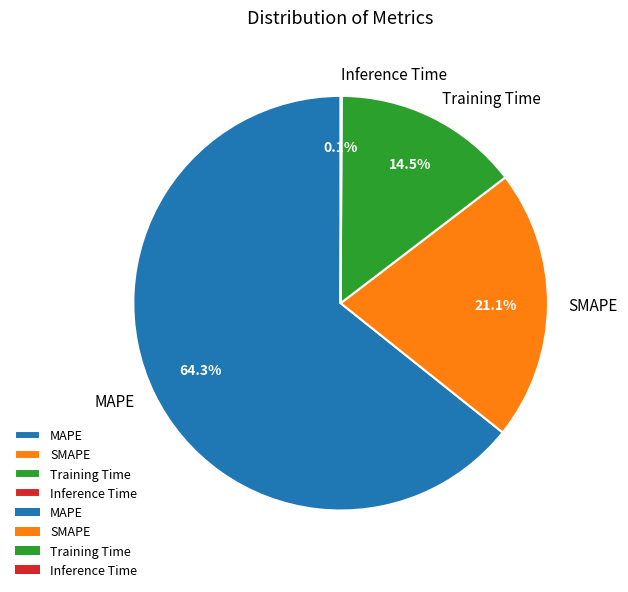

Between Training Time and MAPE, which is larger?

MAPE